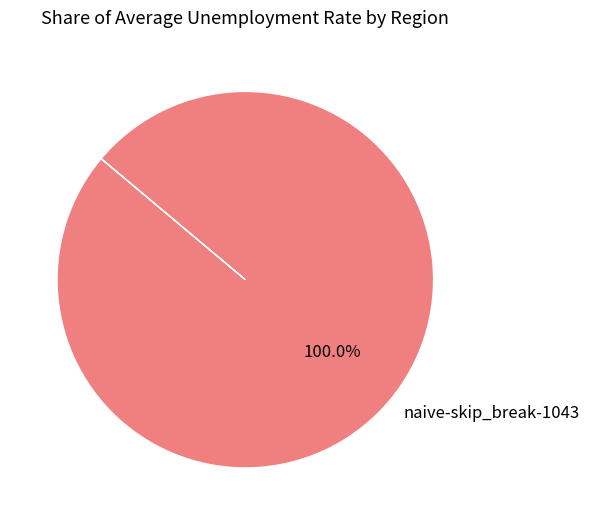

To the nearest percent, what portion does naive-skip_break-1043 represent?

100%